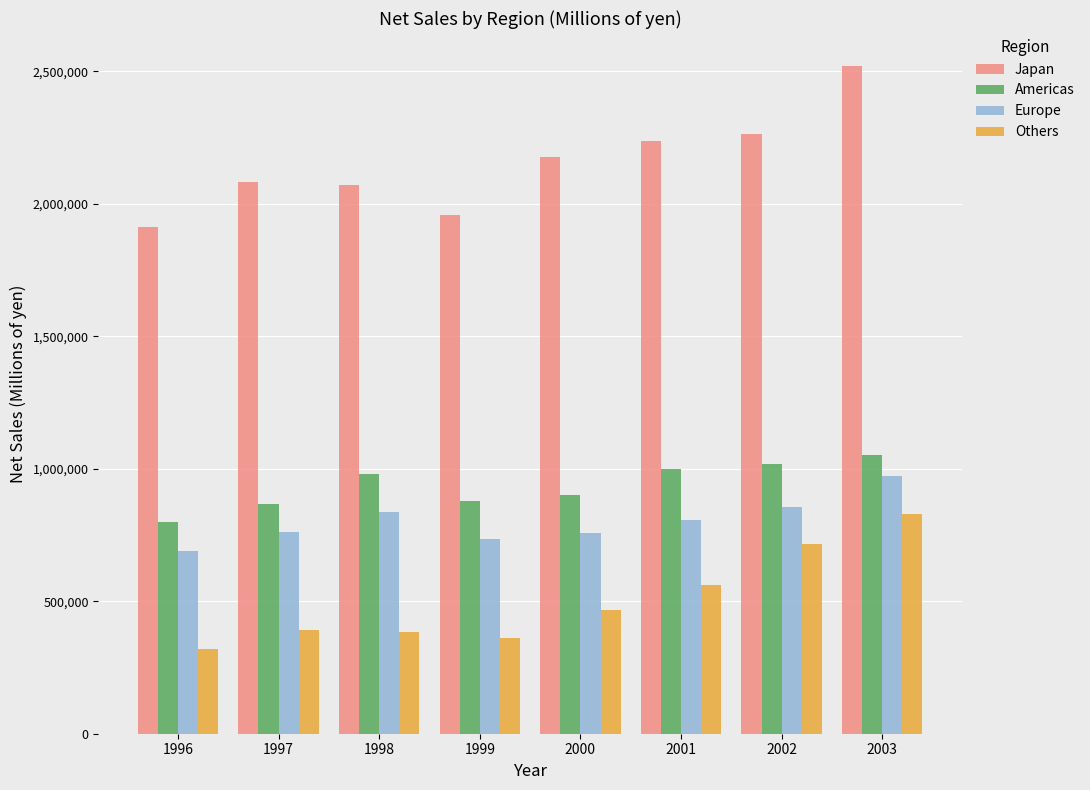

Is the value of Japan at 2000 greater than the value of Americas at 1998?

Yes